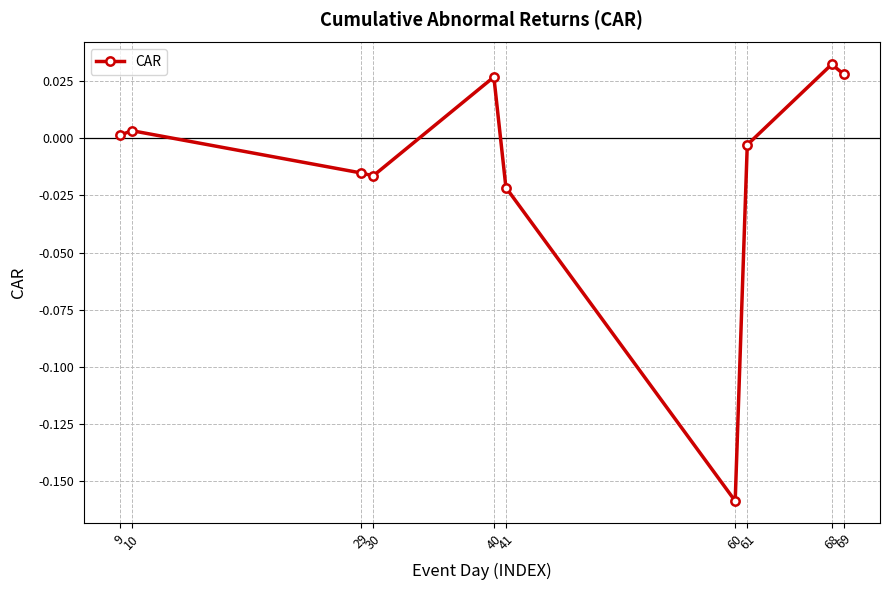

How many interior local valleys (lower than both neighbors) does the data have?

2